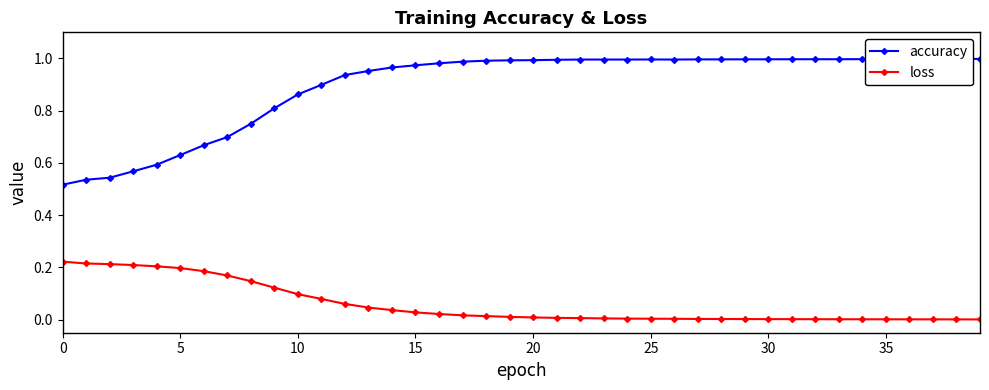

What is the average value of the loss series?

0.1